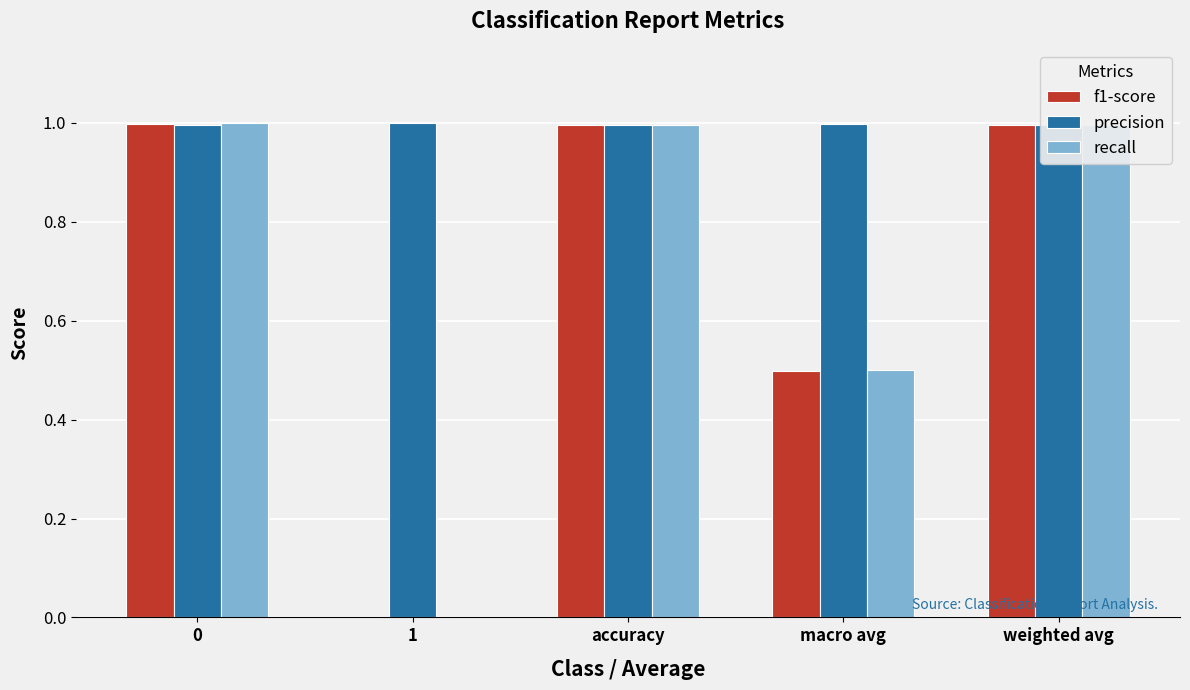

Is it true that f1-score equals 0.5 at macro avg?

True